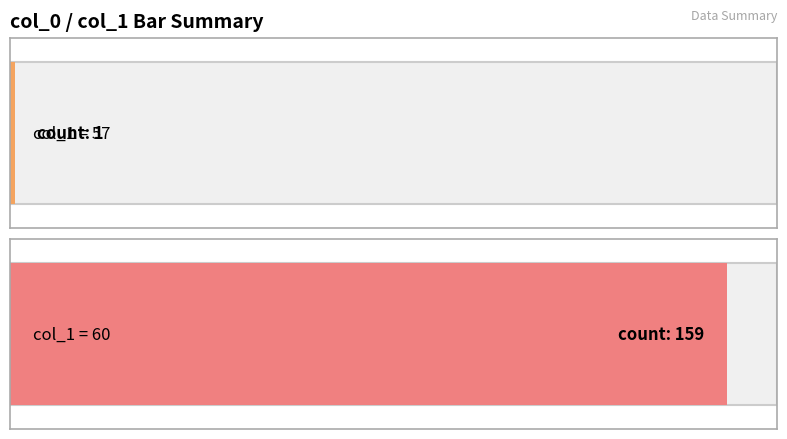

What is the value of the 1st bar from the left?

57